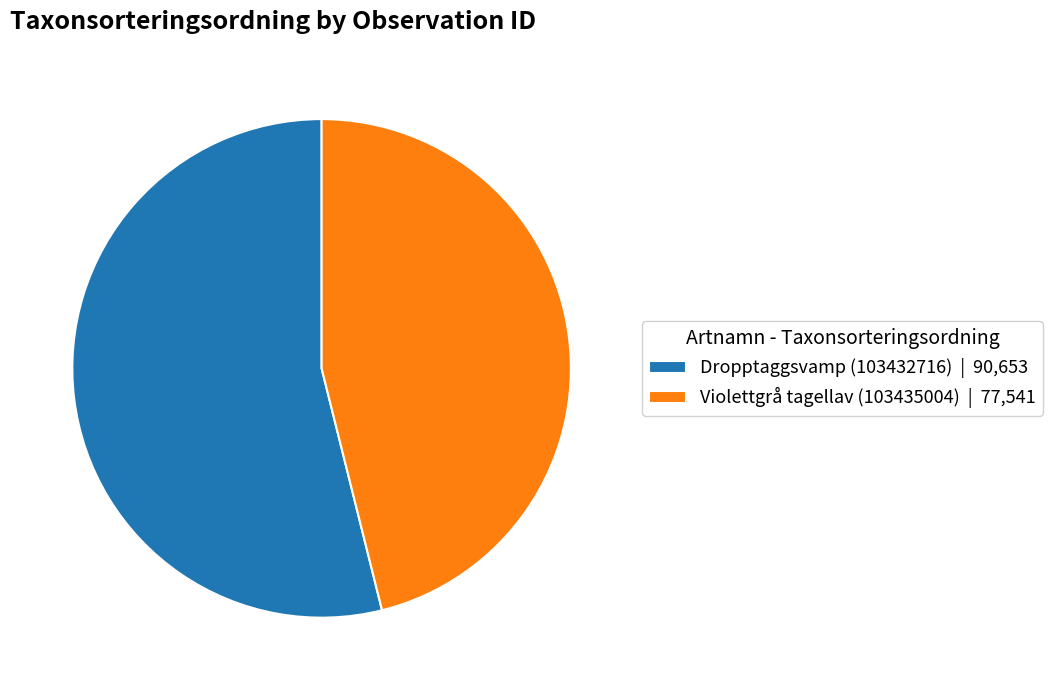

Rank the categories by value from highest to lowest.

Dropptaggsvamp (103432716), Violettgrå tagellav (103435004)